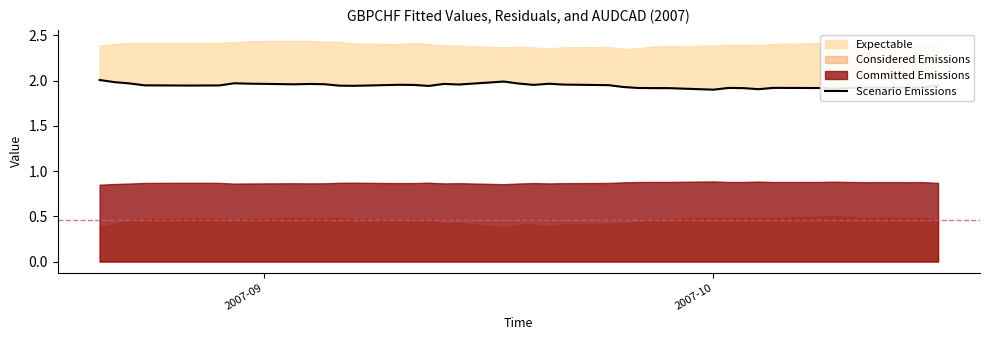

What is the difference between the maximum and minimum values?

0.1